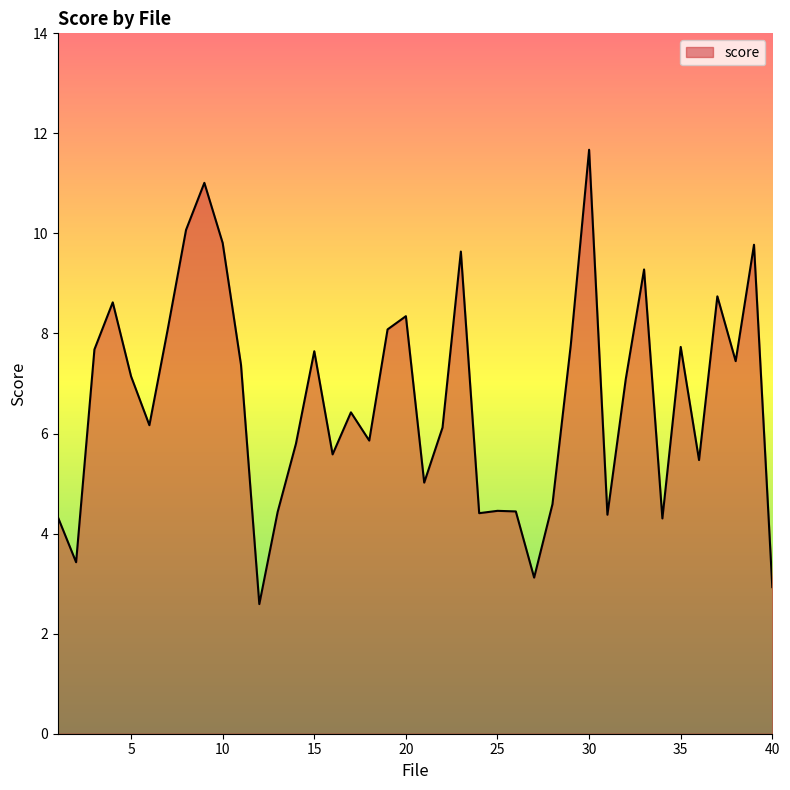

What is the maximum value shown in the chart?

11.7